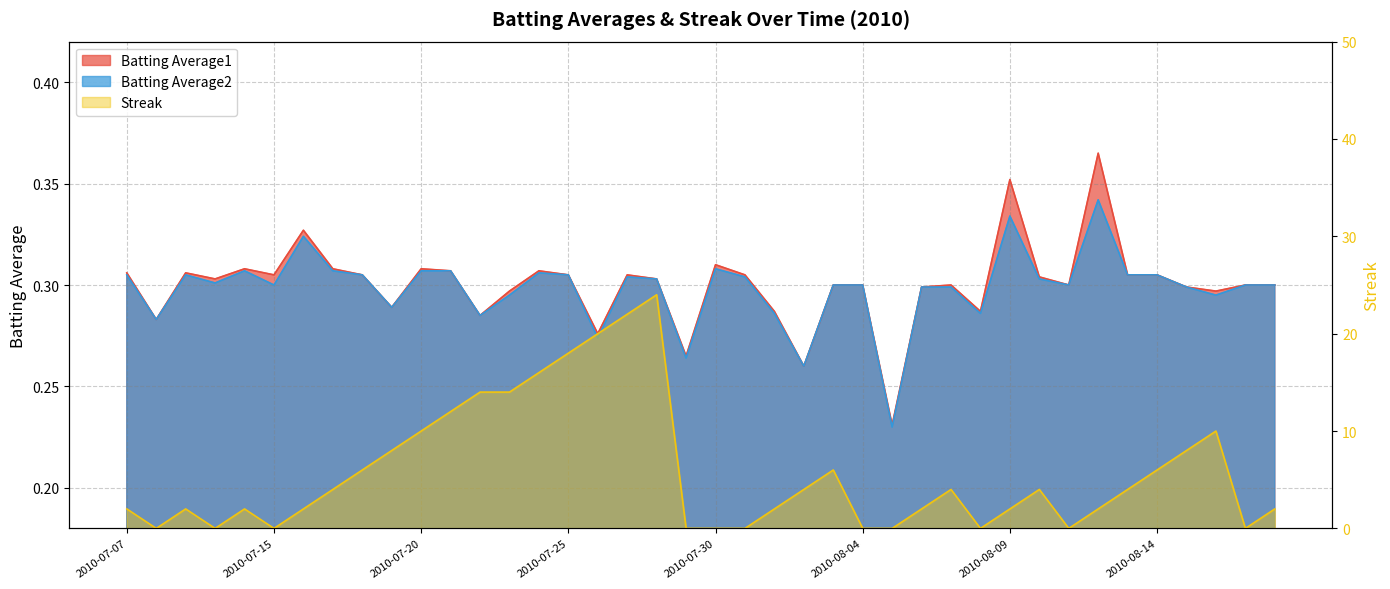

Does the chart display data point markers on the line(s)?

No